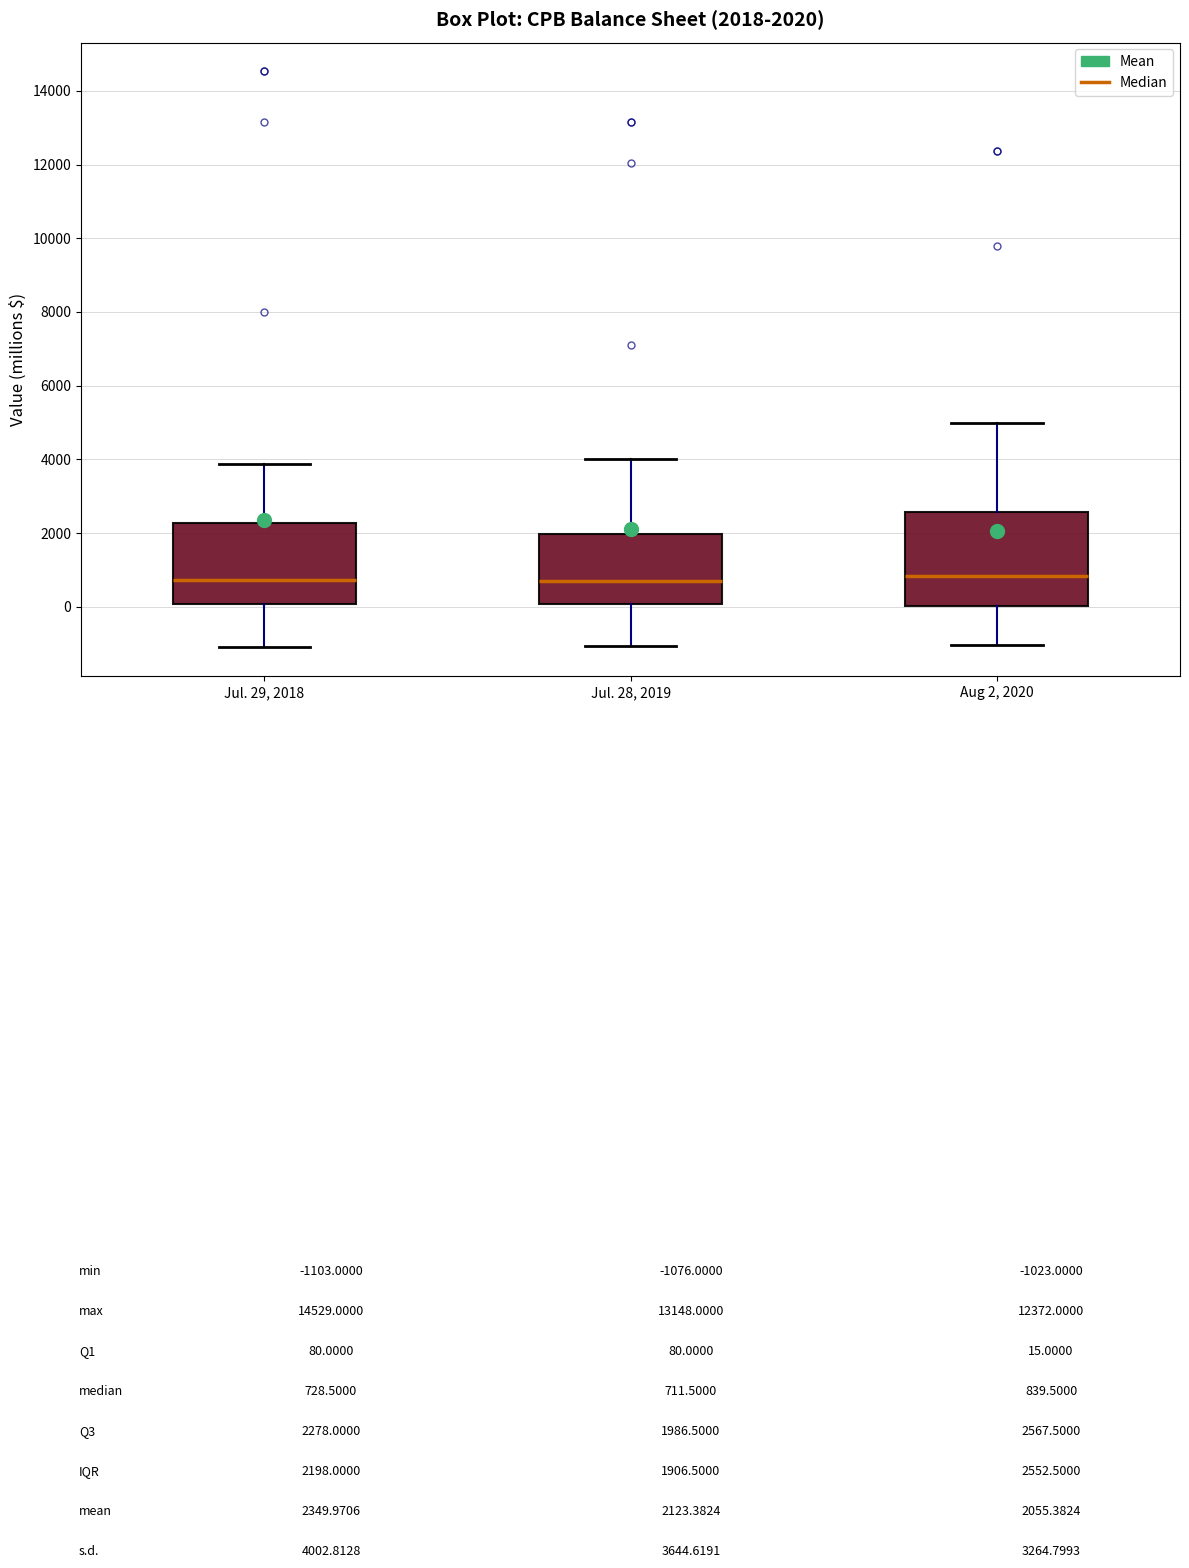

Comparing the boxes themselves (not the whiskers), which one is the tallest?

Aug 2, 2020